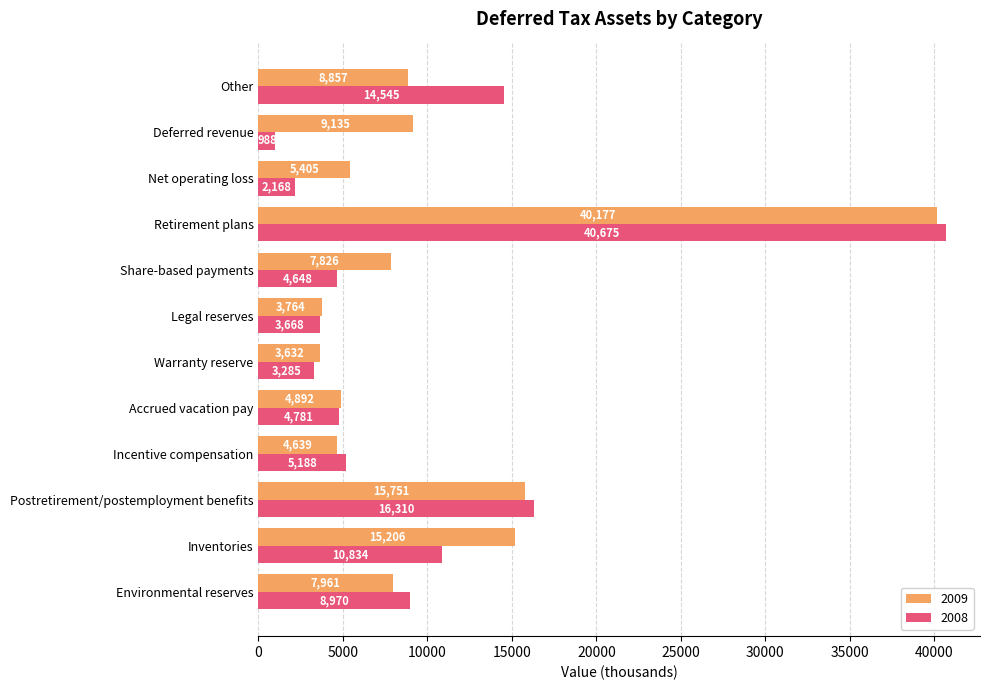

What is the maximum value for 2008?

40675